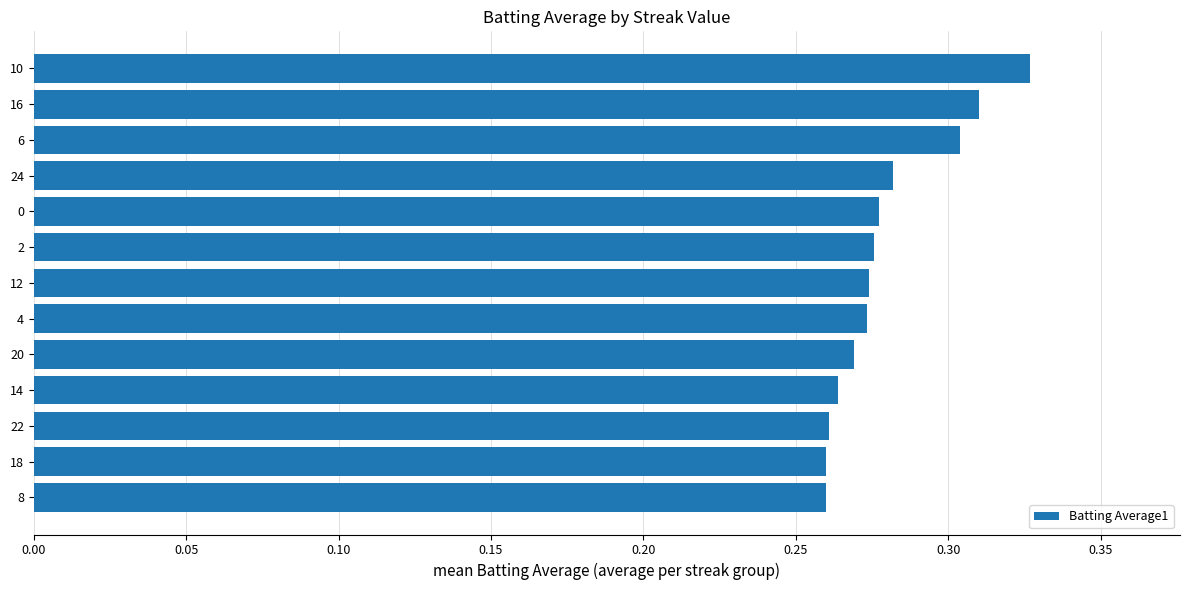

The chart shows a value of 0.4 at 20. True or false?

False